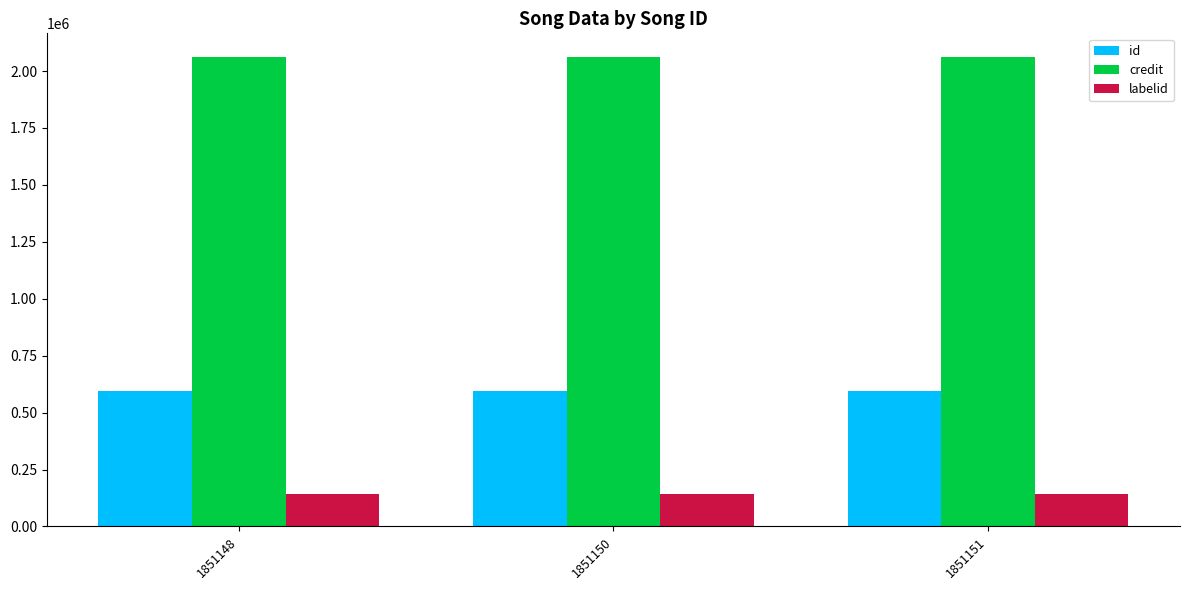

Reading left to right, what are all the values shown in this chart?

id: 1851148=593903	1851150=593903	1851151=593903
credit: 1851148=2062466	1851150=2062466	1851151=2062466
labelid: 1851148=141083	1851150=141083	1851151=141083